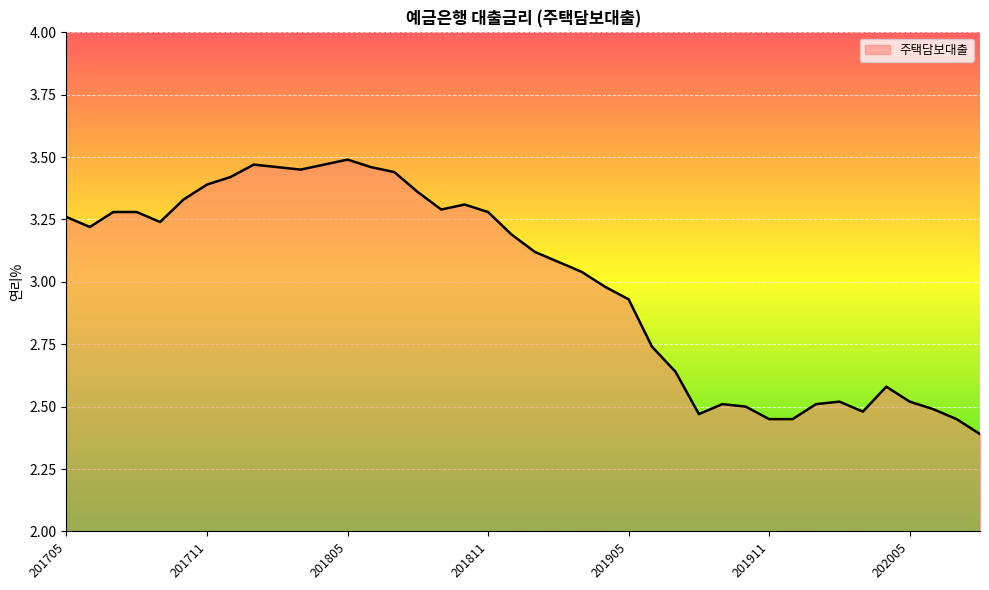

What is the difference between the maximum and minimum values?

1.1